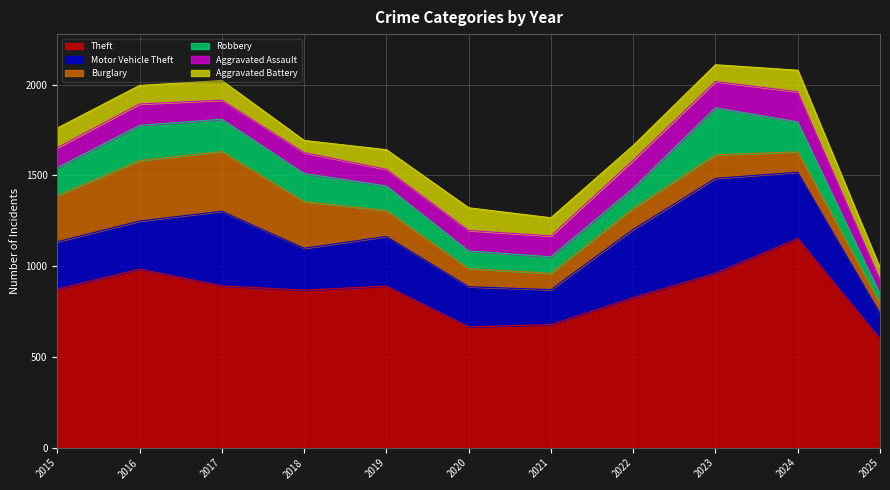

What is the total value across all series at 2021?

1267